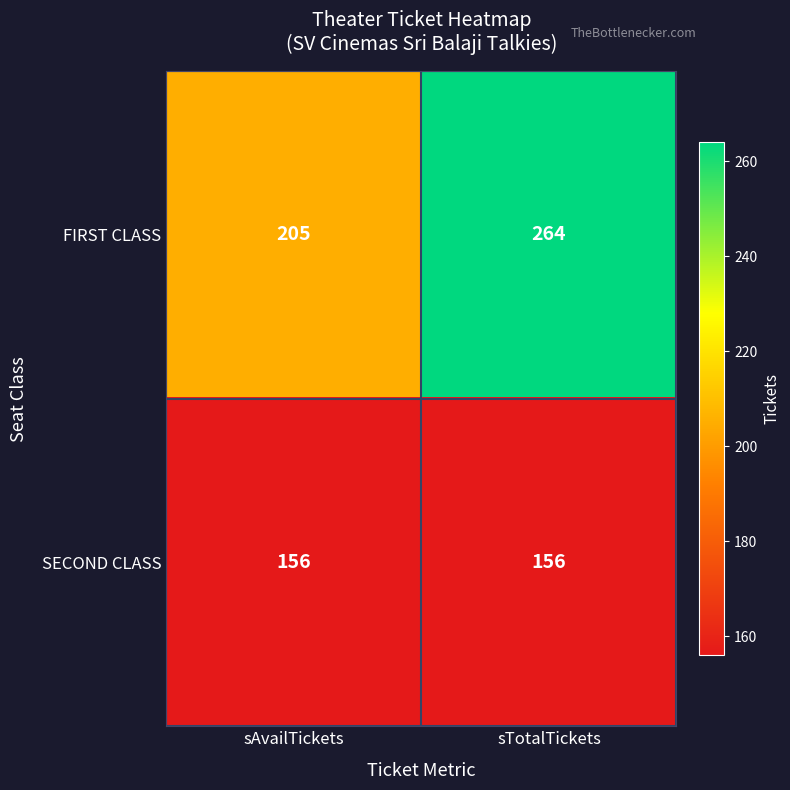

Reading right to left, what are all the values shown in this chart?

FIRST CLASS: 264	205
SECOND CLASS: 156	156